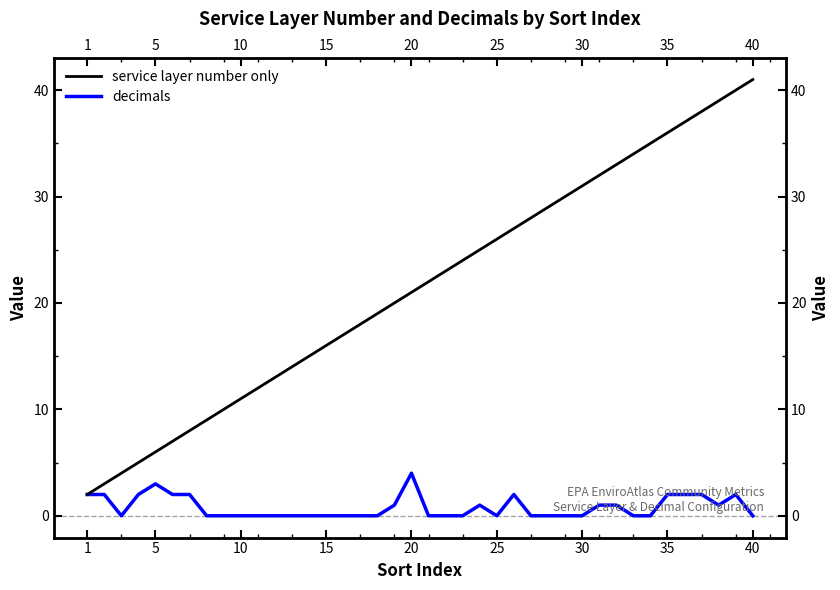

Is the value of decimals at 28 greater than the value of service layer number only at 9?

No